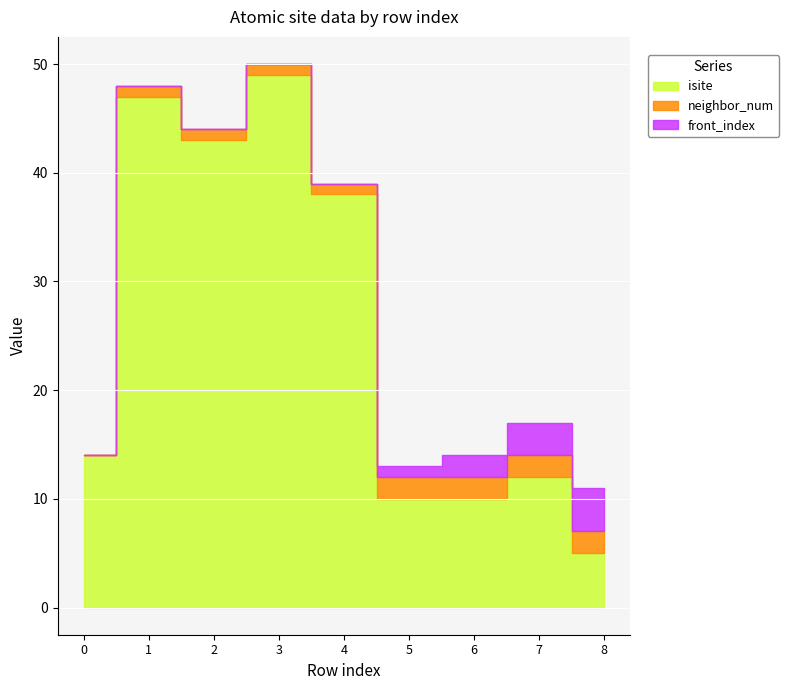

What is the total value across all series at 2?

44